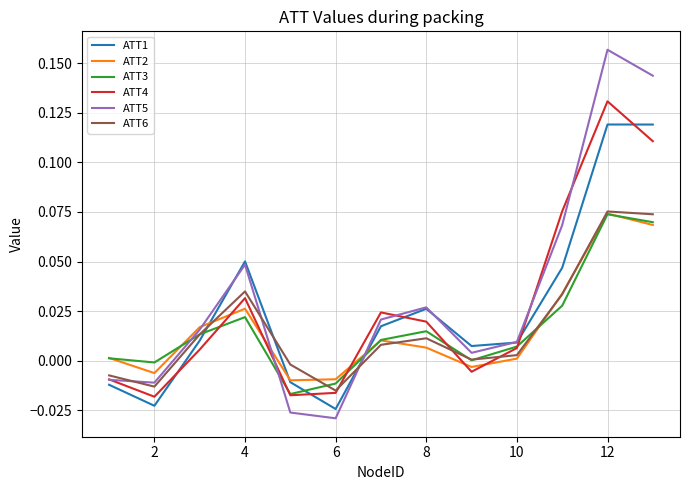

Which series has the largest range (max minus min)?

ATT5